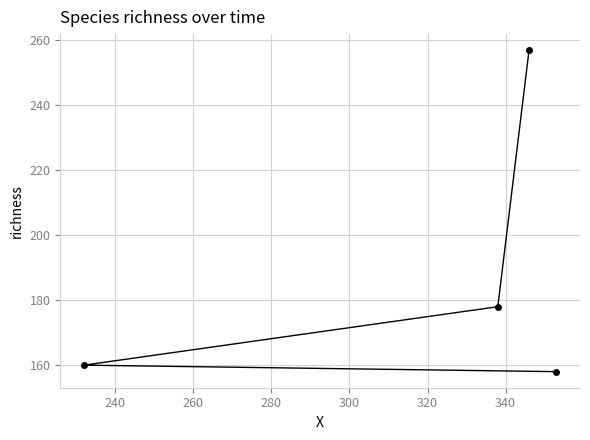

True or false: the data has more than 0 interior local peaks.

False